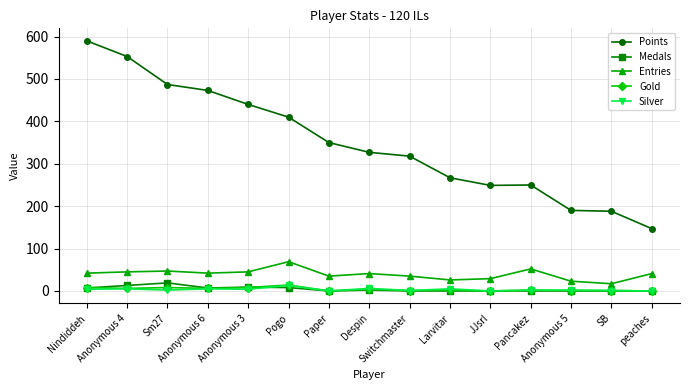

At which category is the sum across all series the highest?

Nindiddeh